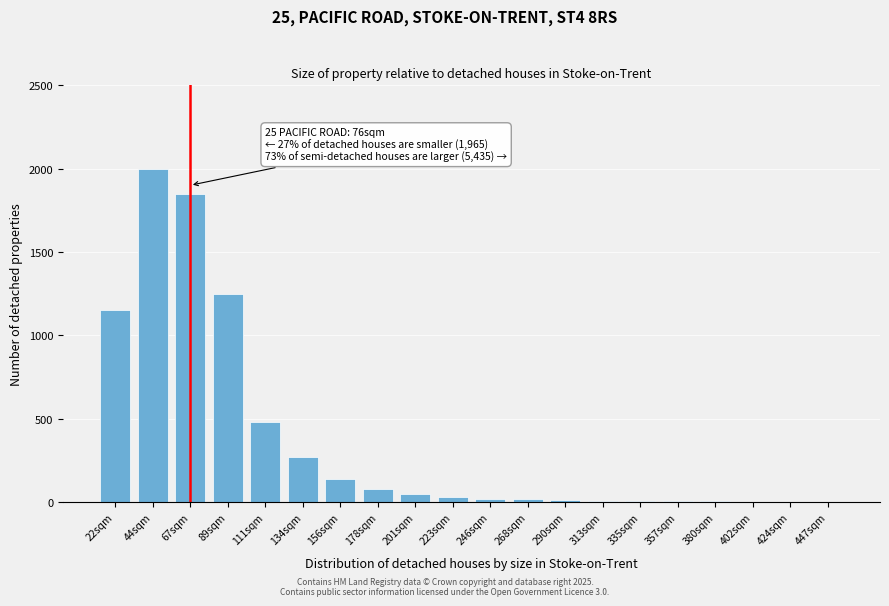

True or false: the data shows 3 at 380sqm.

True